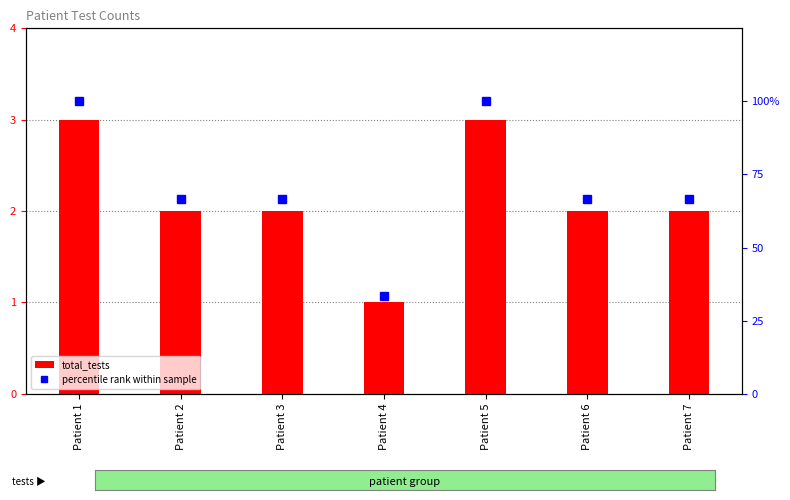

What is the difference between the highest and lowest values at Patient 5?

97.0